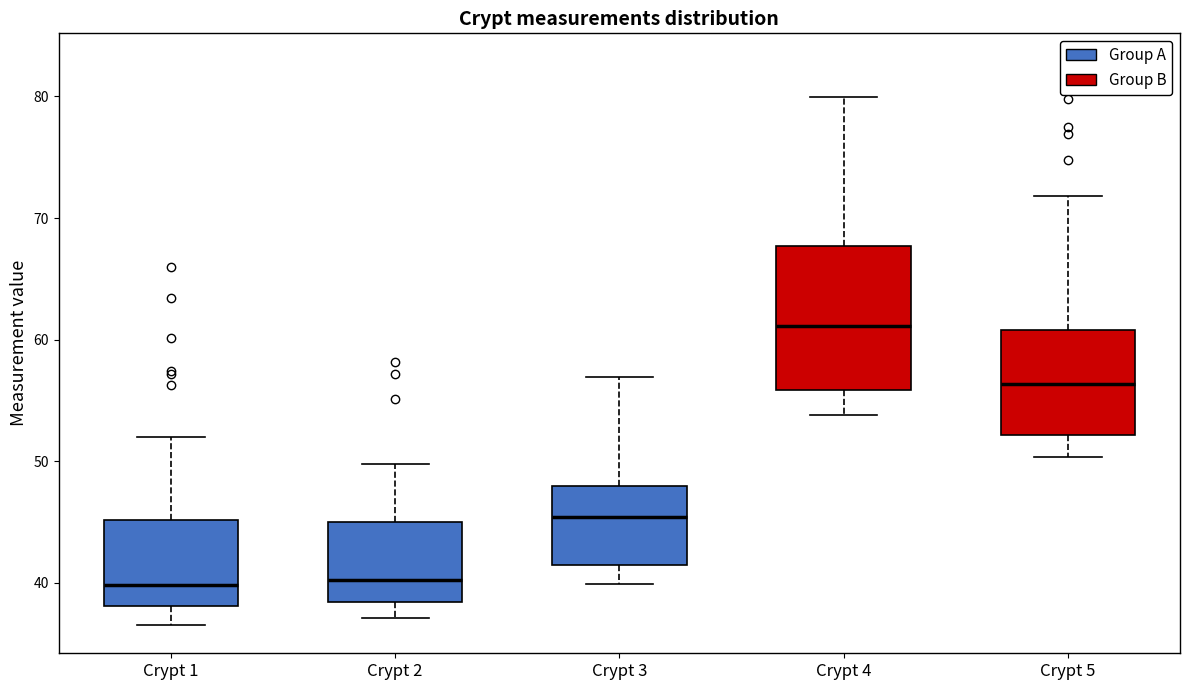

Reading left to right, read every box against the y-axis: the position of its median line, the range the box covers, and the ends of its whiskers. The values are not printed on the chart, so give them approximately, as read against the axis.

Crypt 1: median 40, box 38 to 45, whiskers 37 to 52
Crypt 2: median 40, box 38 to 45, whiskers 37 to 50
Crypt 3: median 45, box 41 to 48, whiskers 40 to 57
Crypt 4: median 61, box 56 to 68, whiskers 54 to 80
Crypt 5: median 56, box 52 to 61, whiskers 50 to 72